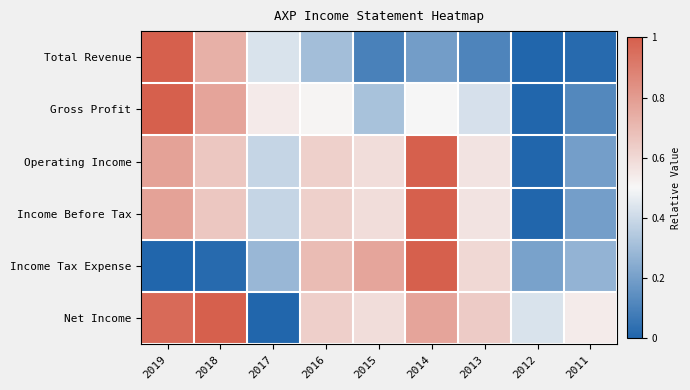

Which series has the widest spread of values?

Total Revenue